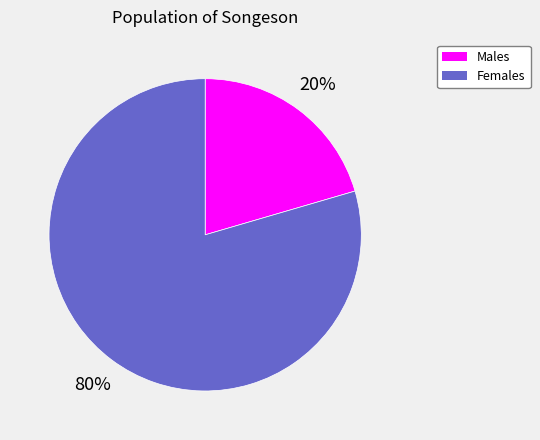

Between Males and Females, which is larger?

Females